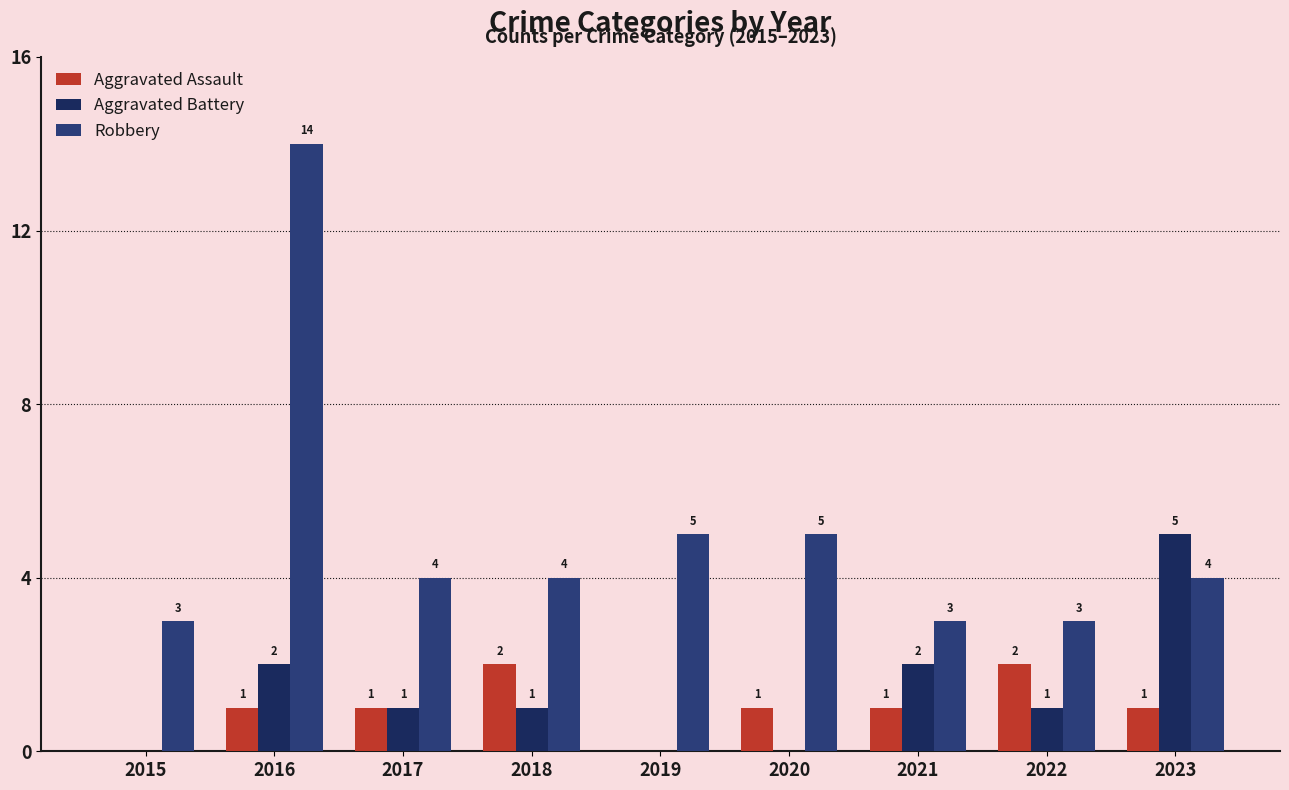

What is the average value of the Aggravated Assault series?

1